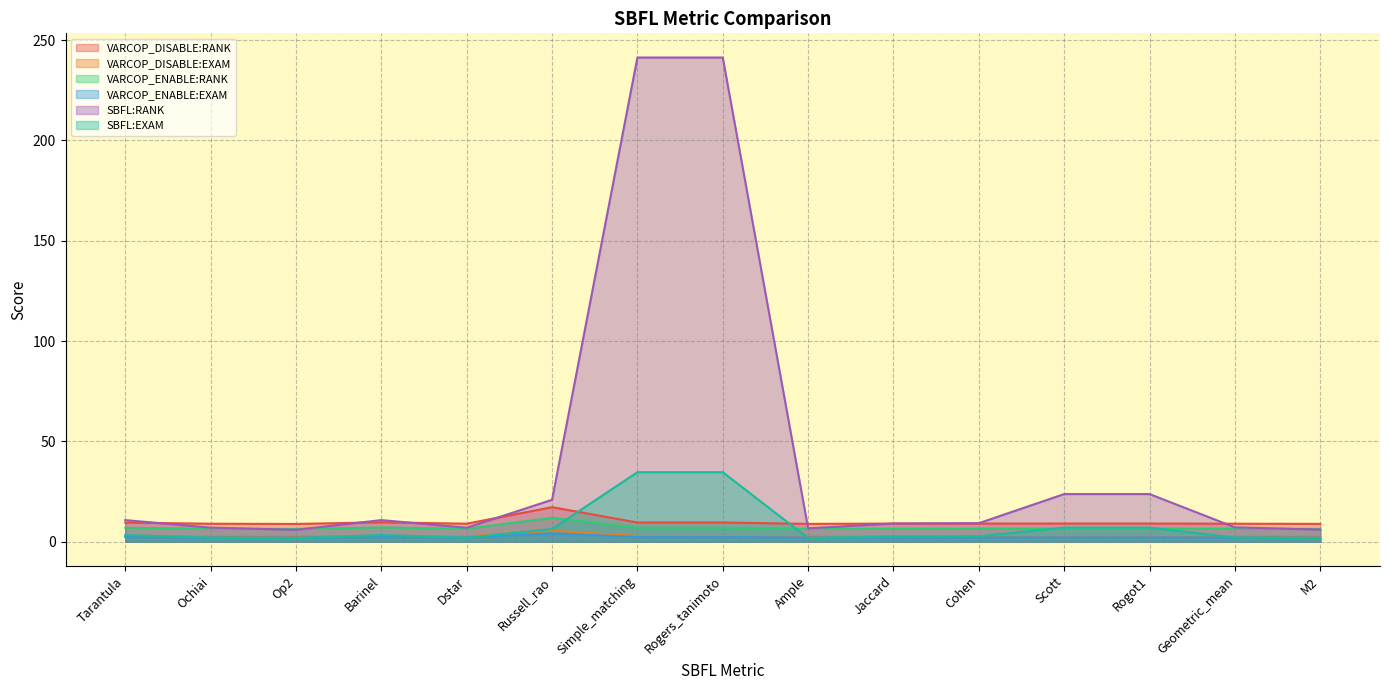

Count the number of data series in this chart.

6